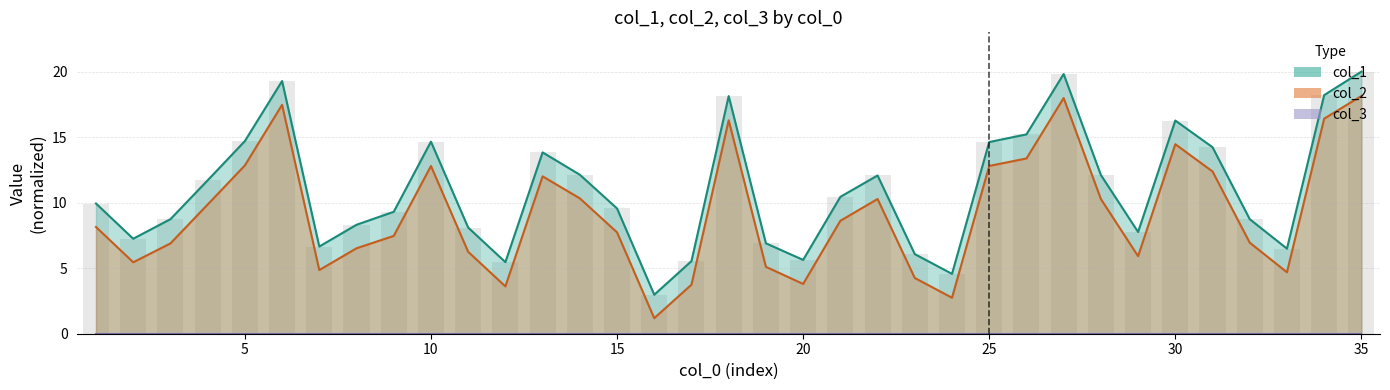

Are the bars grouped side by side (vs. stacked)?

Yes